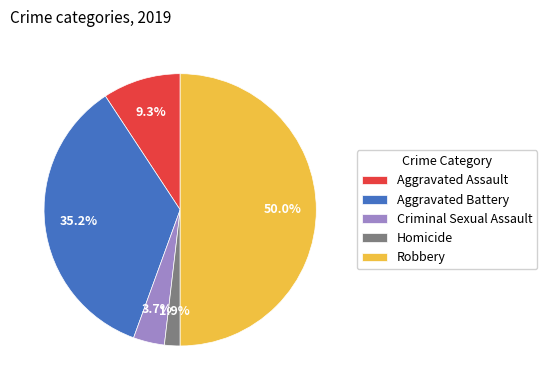

Count the number of slices in the pie.

5